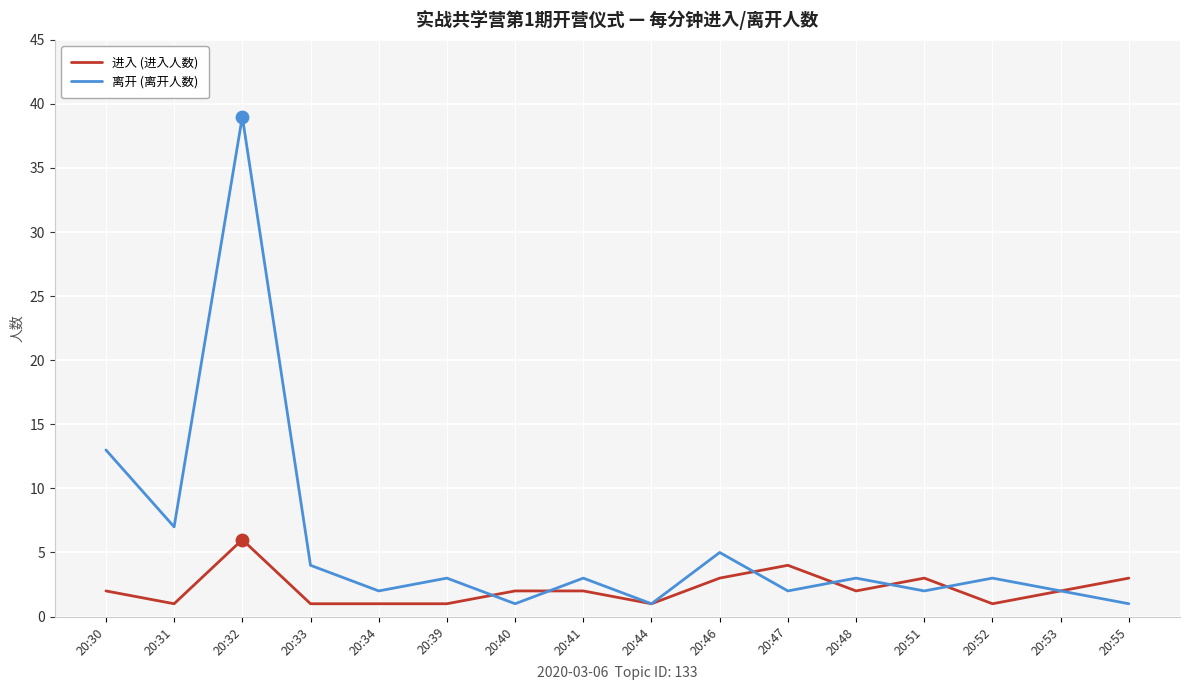

Is the value of 进入 (进入人数) at 20:40 greater than the value of 离开 (离开人数) at 20:55?

Yes